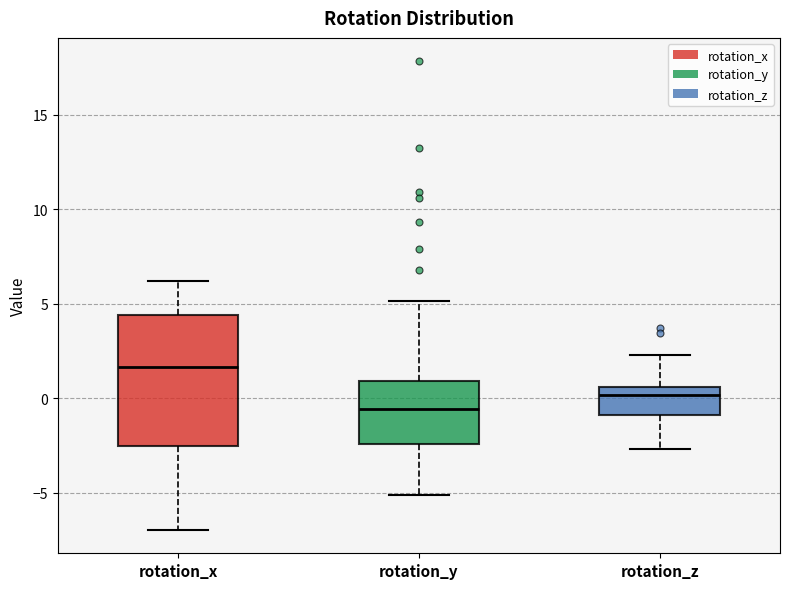

Reading left to right, read every box against the y-axis: the position of its median line, the range the box covers, and the ends of its whiskers. The values are not printed on the chart, so give them approximately, as read against the axis.

rotation_x: median 1.5, box -2.5 to 4.5, whiskers -7.0 to 6.0
rotation_y: median -0.5, box -2.5 to 1.0, whiskers -5.0 to 5.0
rotation_z: median 0.0, box -1.0 to 0.5, whiskers -2.5 to 2.5